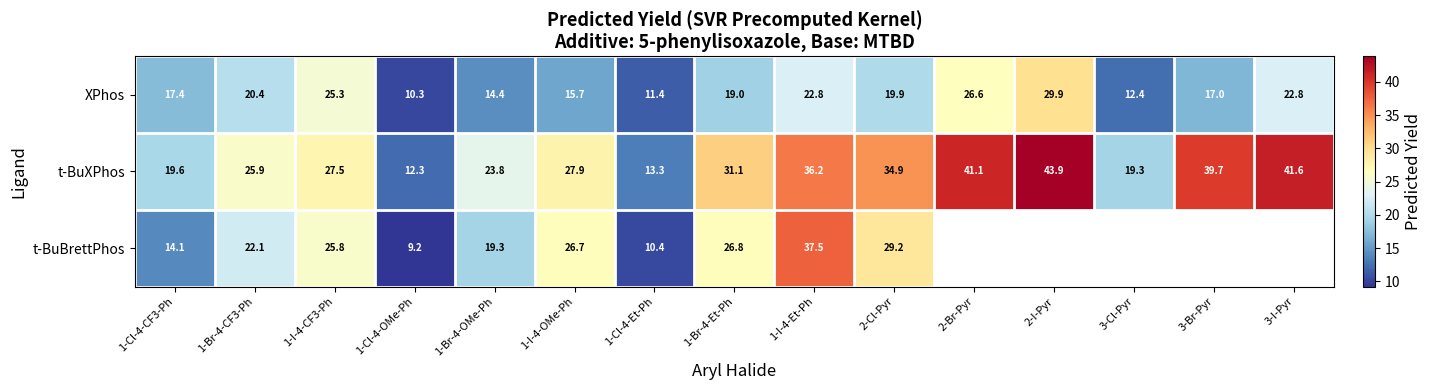

Count the number of data series in this chart.

3